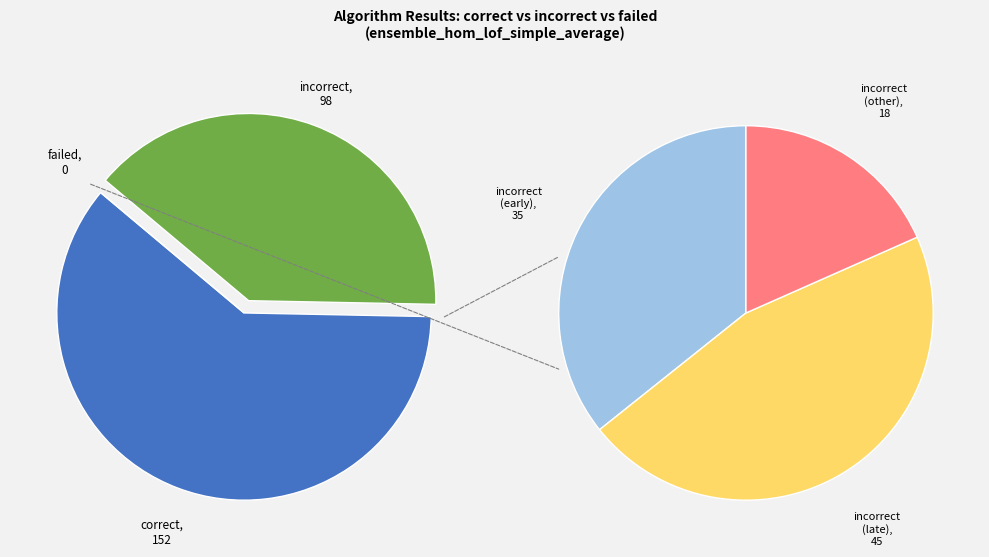

Is there a majority slice in this chart?

Yes